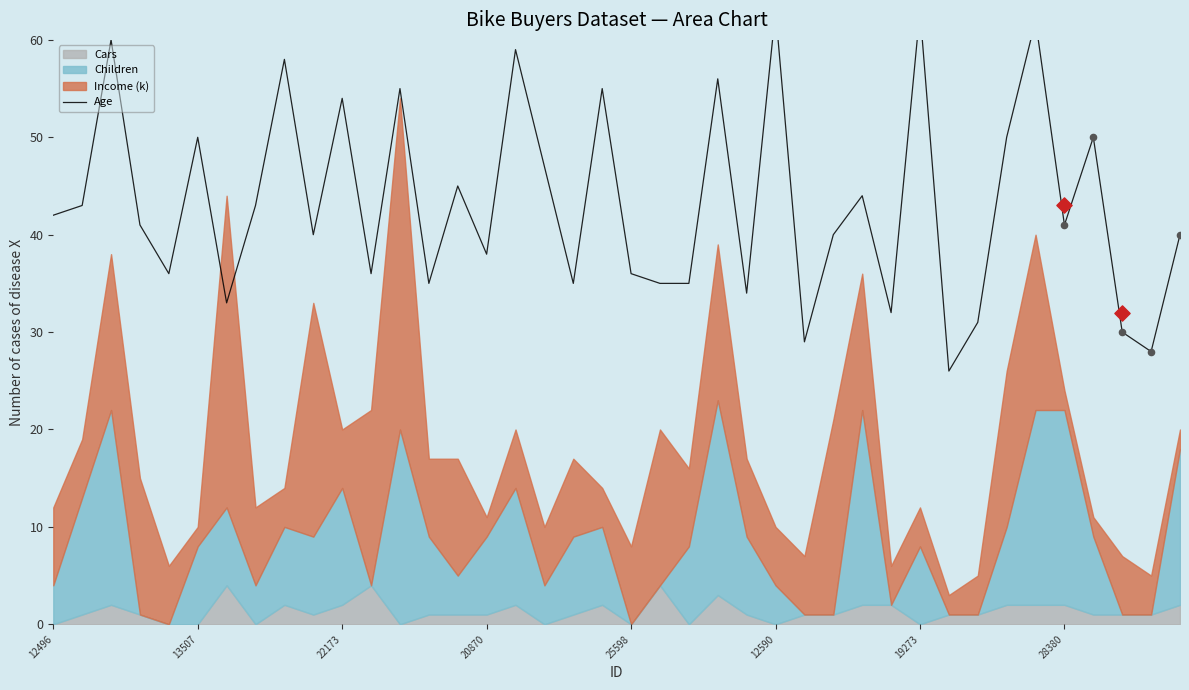

Between 20870 and 25598, which is larger?

20870